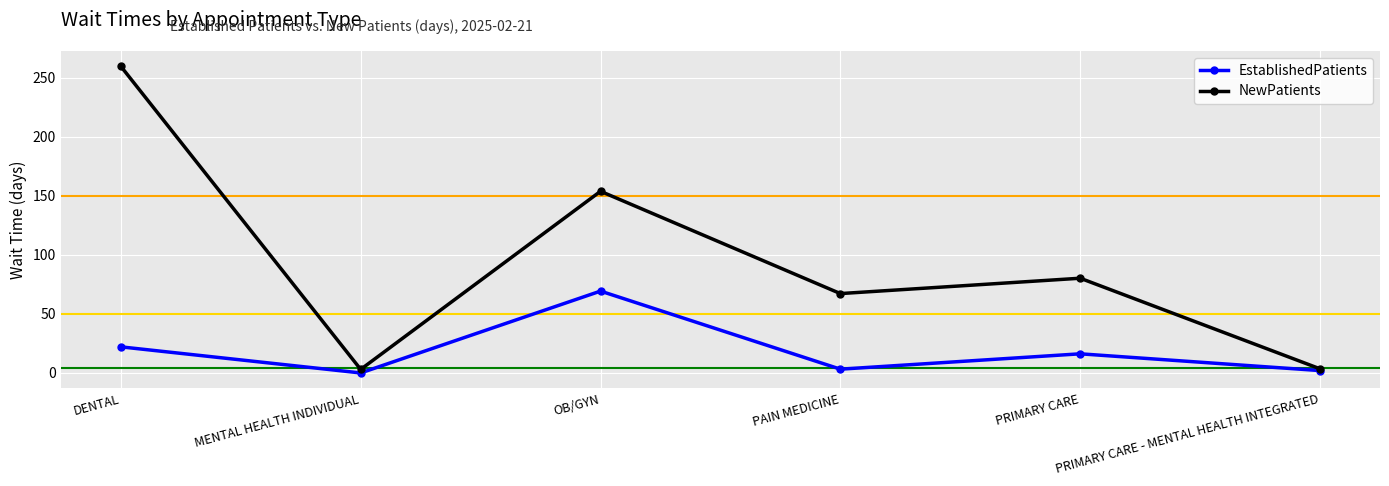

List the series in order of their peak value, highest first.

NewPatients, EstablishedPatients